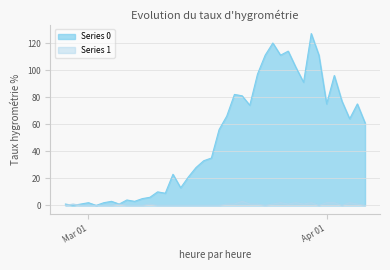

What is the difference between the maximum and minimum values in the Series 1 series?

3